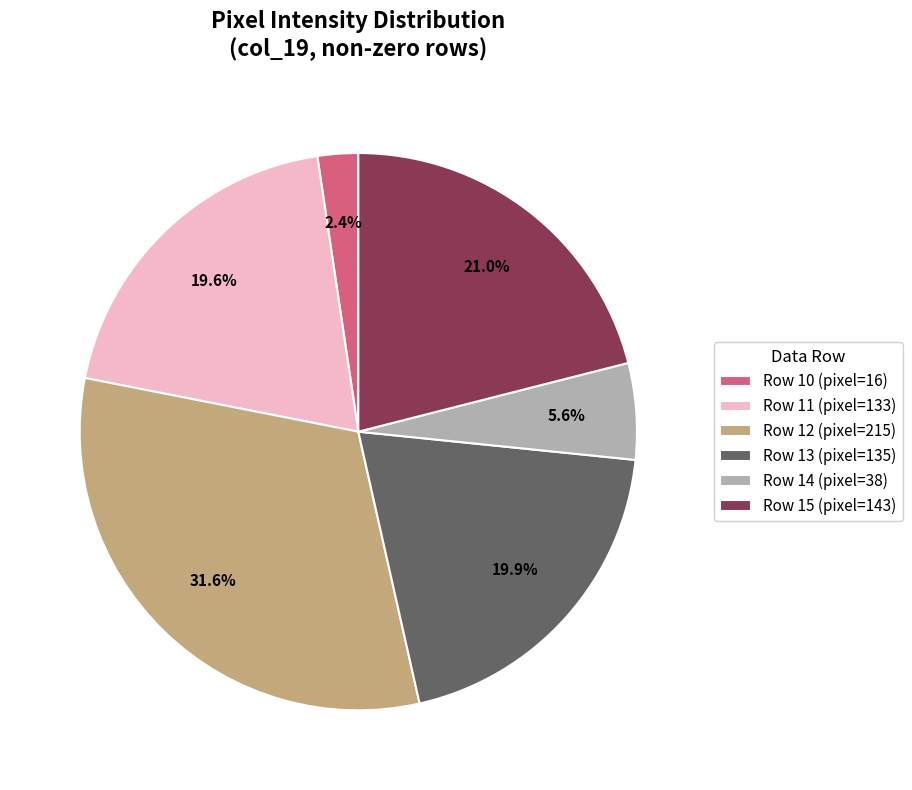

Combined, do Row 15 (pixel=143) and Row 12 (pixel=215) account for over 50%?

Yes